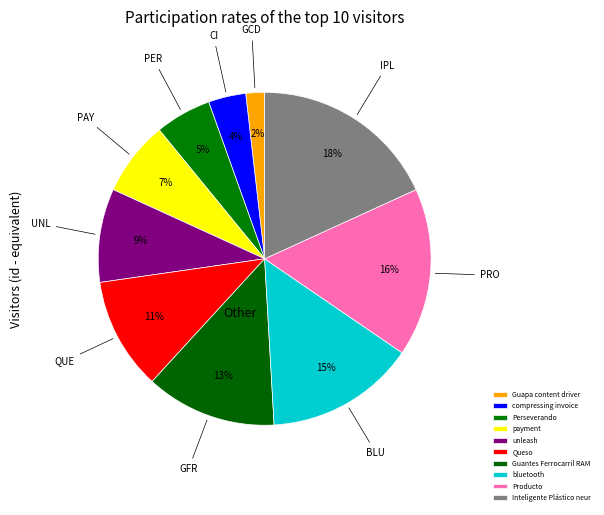

To the nearest percent, what portion does payment represent?

7%